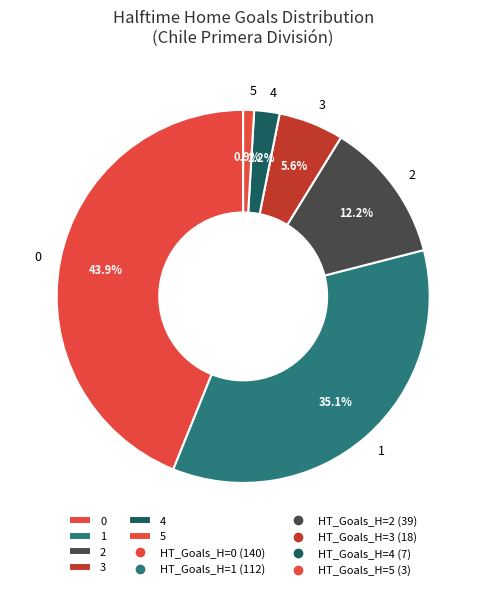

To the nearest percent, what is the combined percentage of 2 and 0?

56%